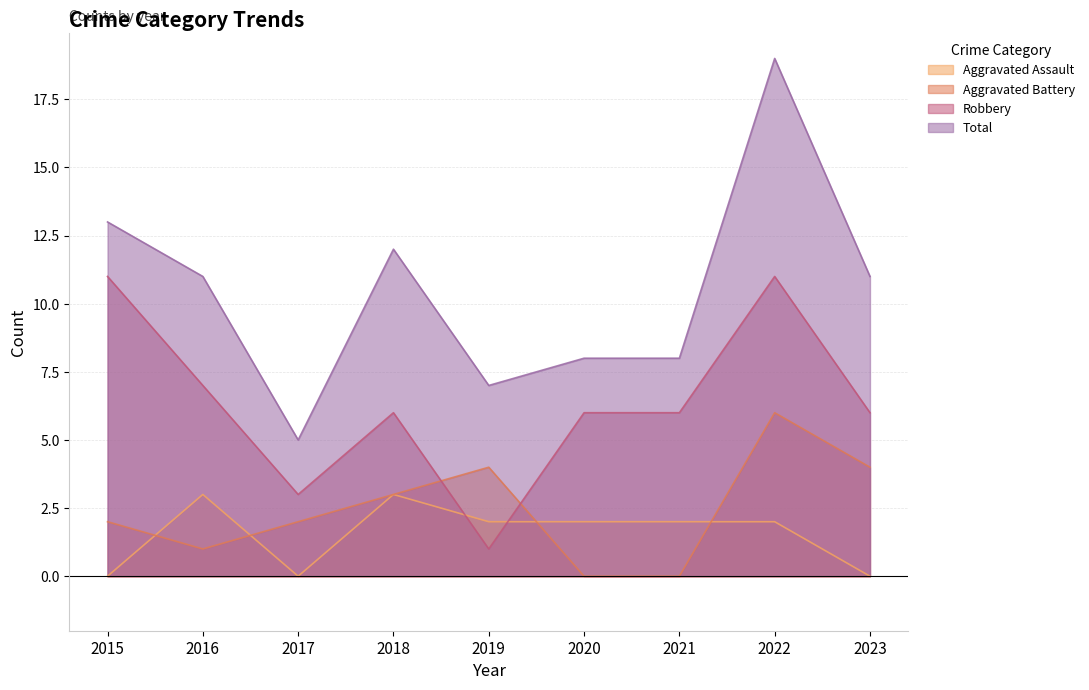

Rank the series at 2023 from lowest to highest value.

Aggravated Assault, Aggravated Battery, Robbery, Total